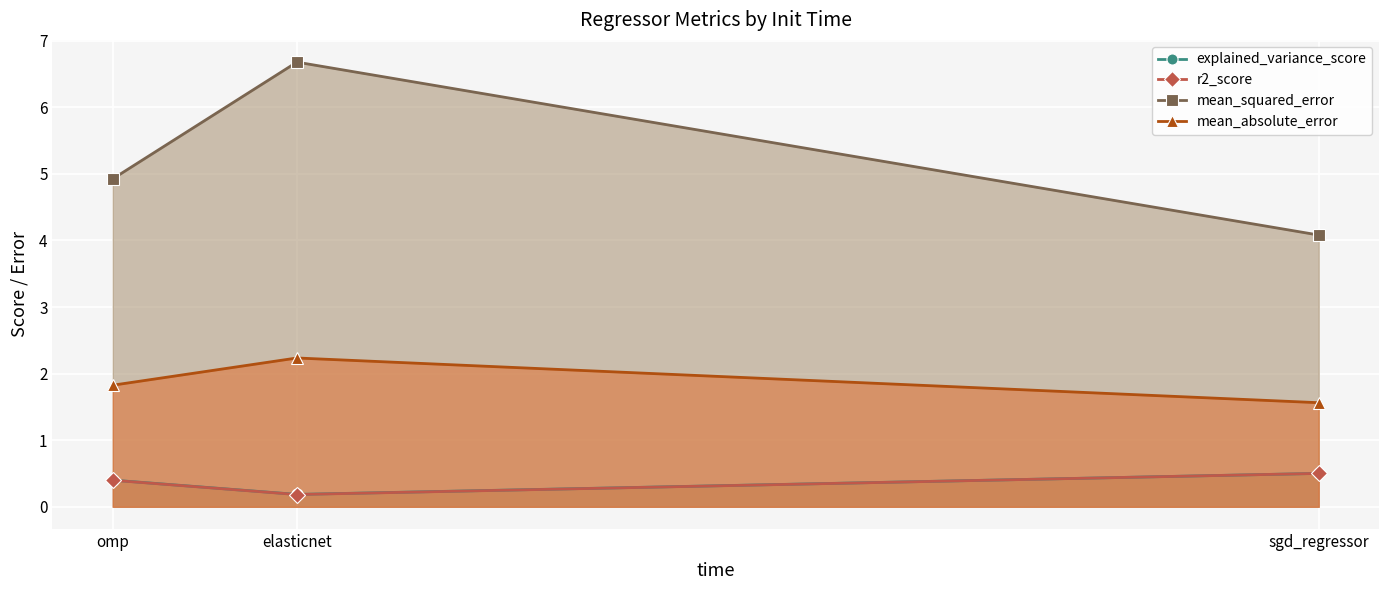

Is it true that explained_variance_score equals 0.2 at elasticnet?

True